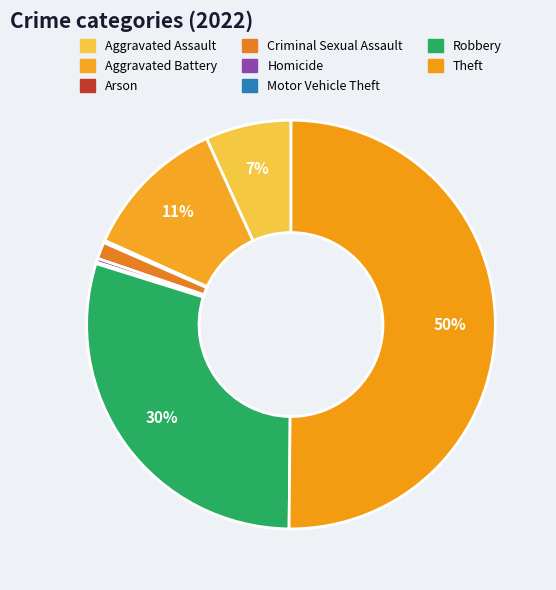

The Criminal Sexual Assault slice represents 10% of the pie. True or false?

False